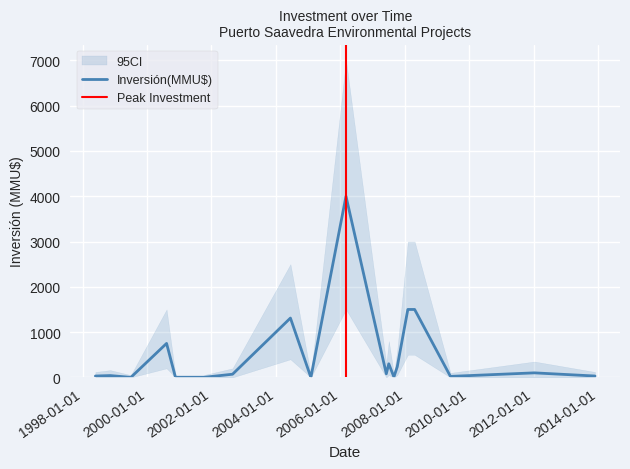

Count the number of categories in the chart.

20